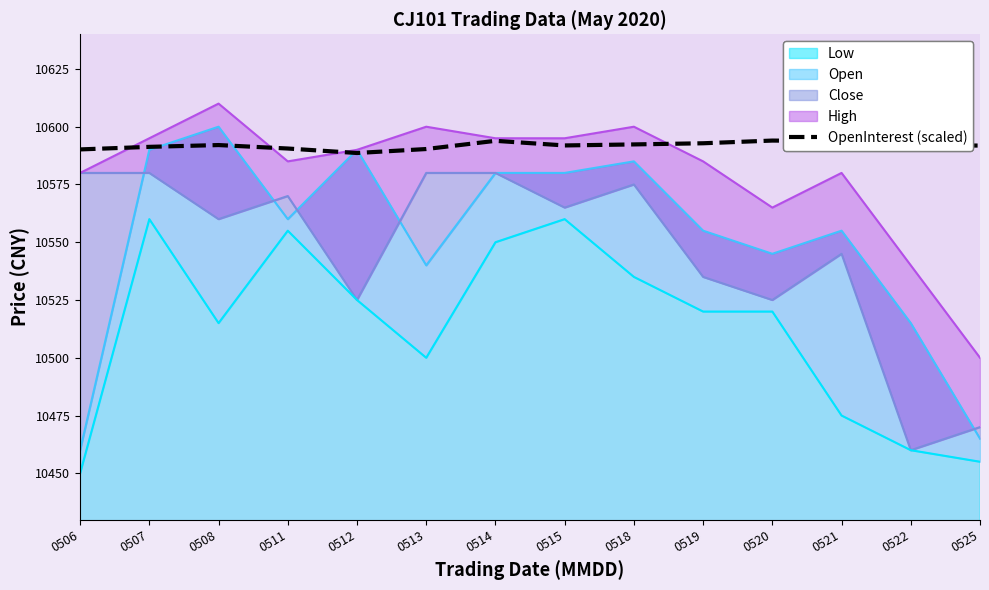

Reading left to right, what are all the values shown in this chart?

10590.2	10591.3	10592.1	10590.6	10588.6	10590.3	10593.9	10591.9	10592.3	10592.8	10594.0	10593.8	10592.0	10591.8